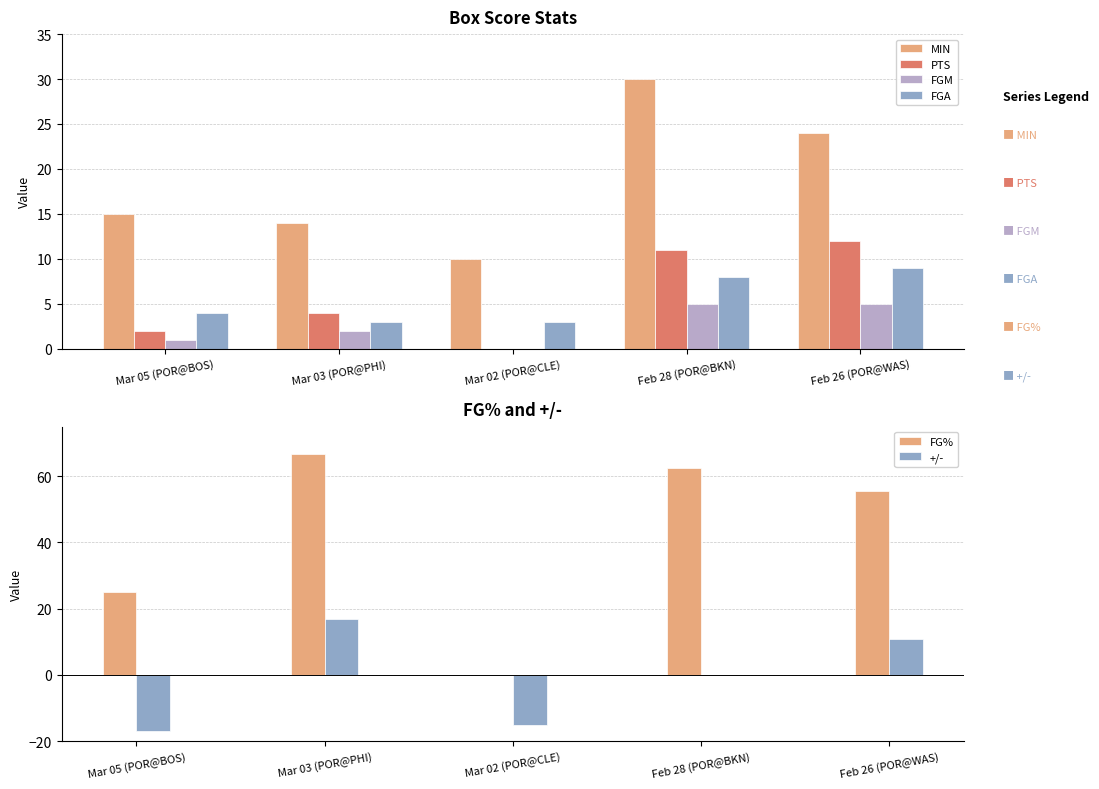

How many data points in FG% are above 55?

3